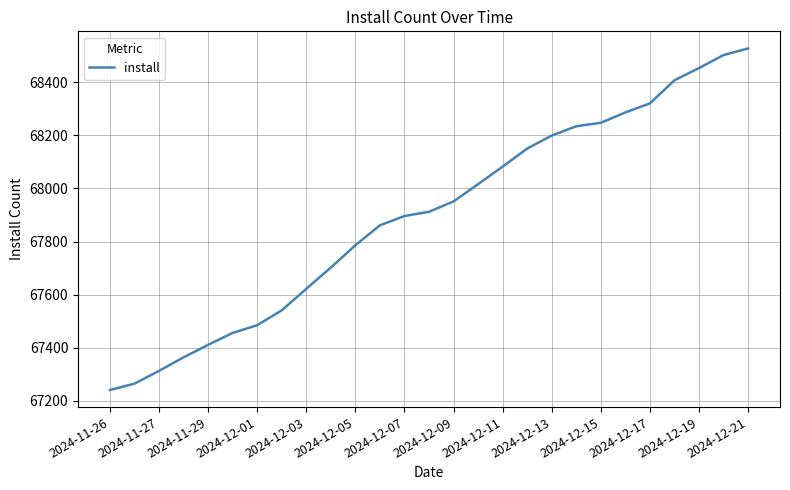

Is this an area chart (filled region under the line)?

No